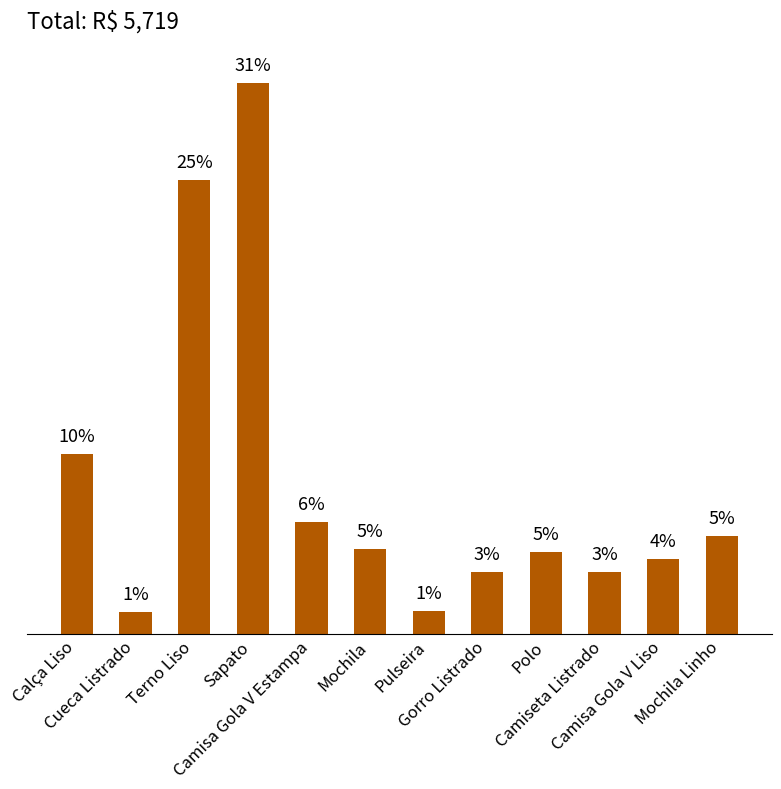

List the labels in order of value, smallest first.

Cueca Listrado, Pulseira, Gorro Listrado, Camiseta Listrado, Camisa Gola V Liso, Polo, Mochila, Mochila Linho, Camisa Gola V Estampa, Calça Liso, Terno Liso, Sapato